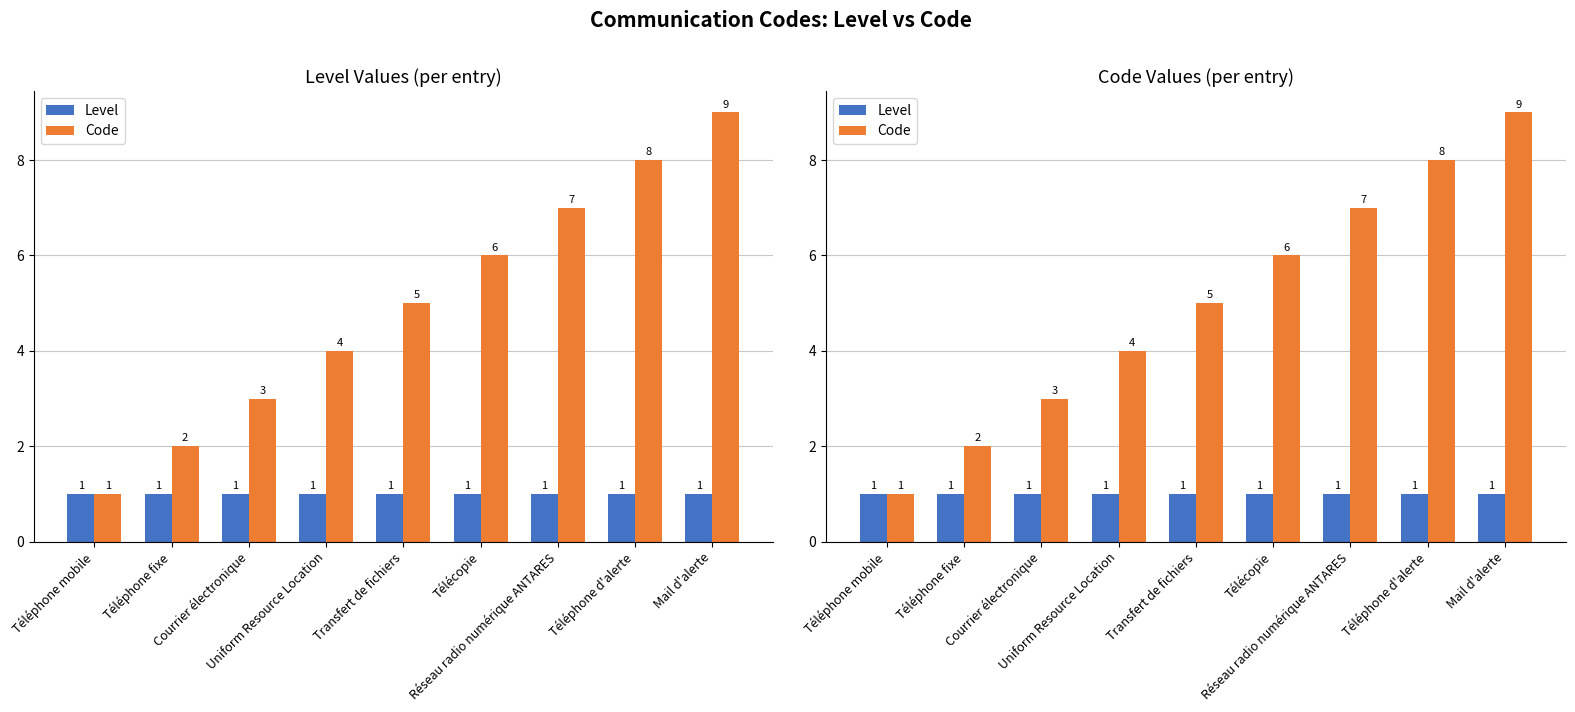

The Code series shows 3 at Courrier électronique. True or false?

True